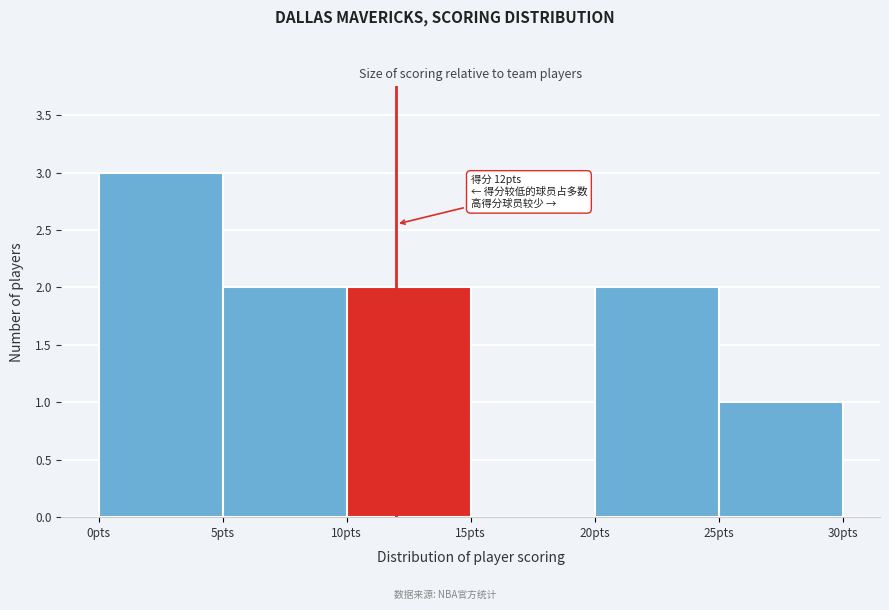

Which range on the x-axis has the tallest bar?

0 to 5